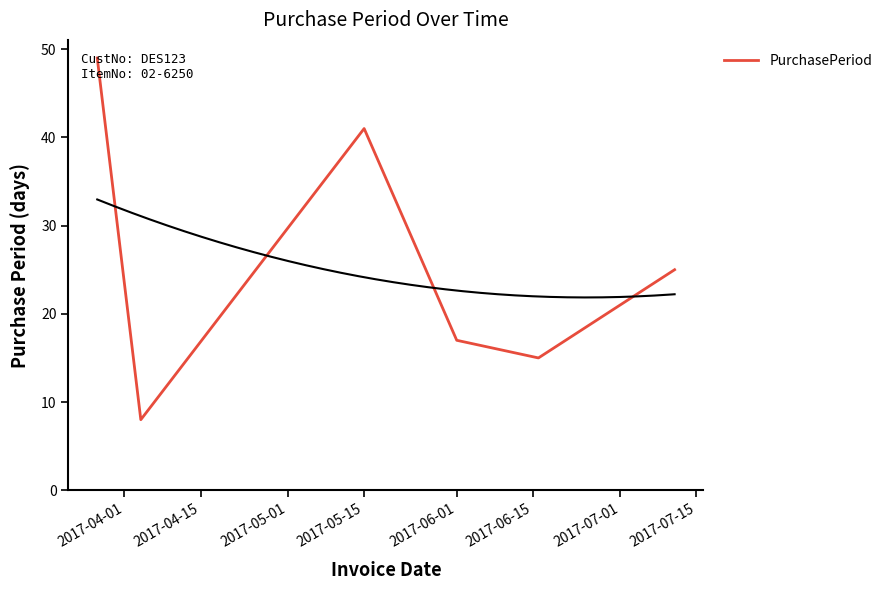

What is the value of the 5th point from the left?

15